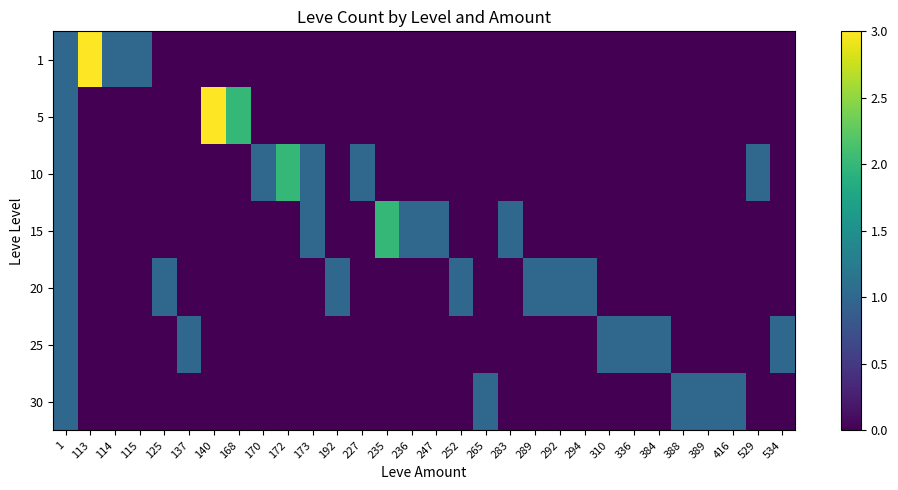

How many categories are shown in the chart?

30